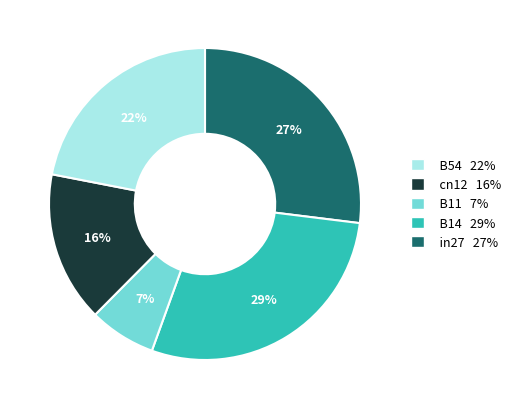

Does any single category account for the majority?

No